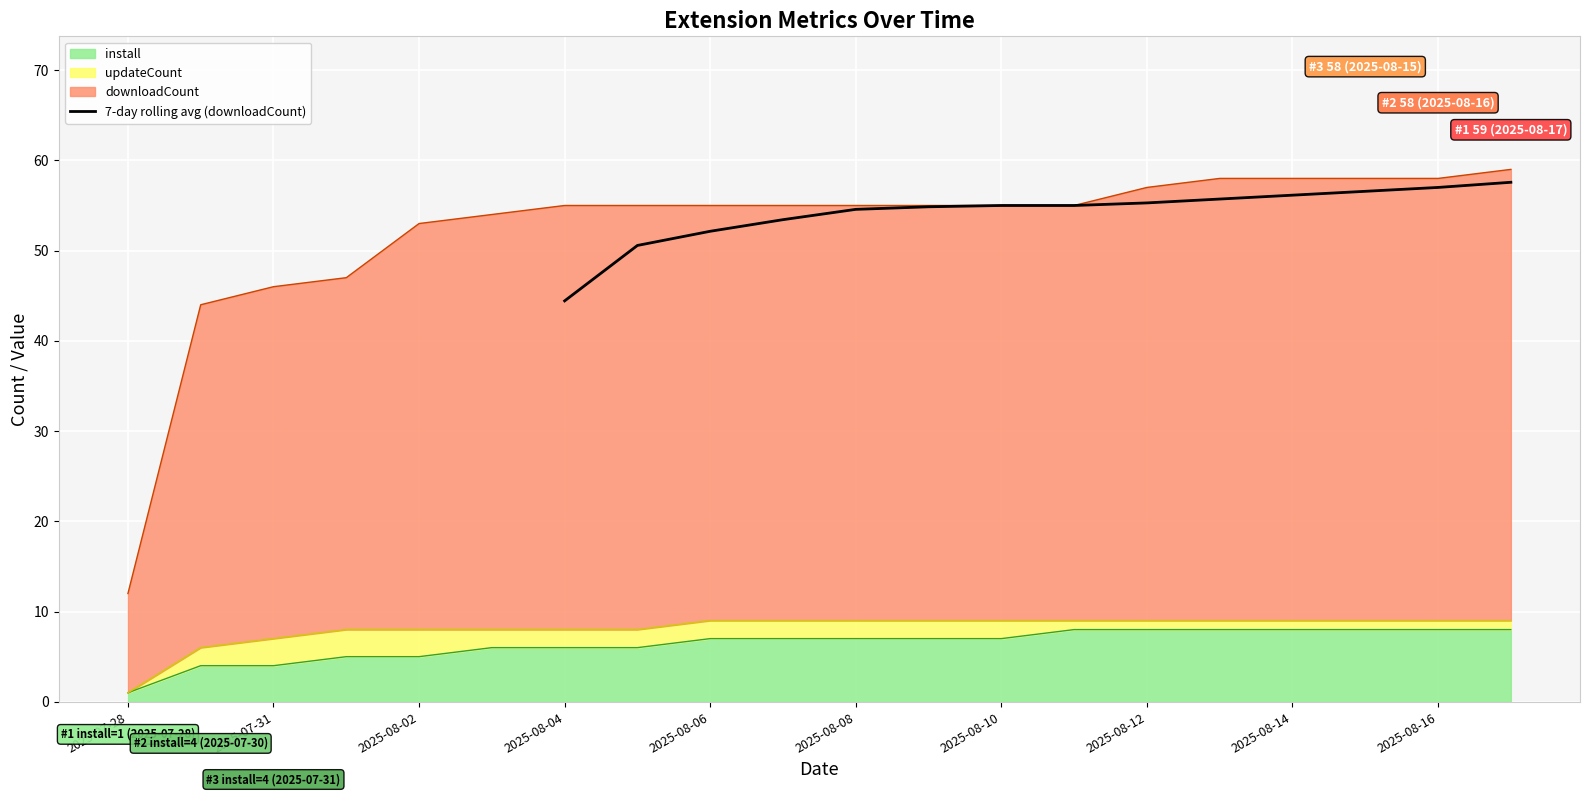

Is it true that 7-day rolling avg (downloadCount) equals 52.1 at 2025-08-06?

True